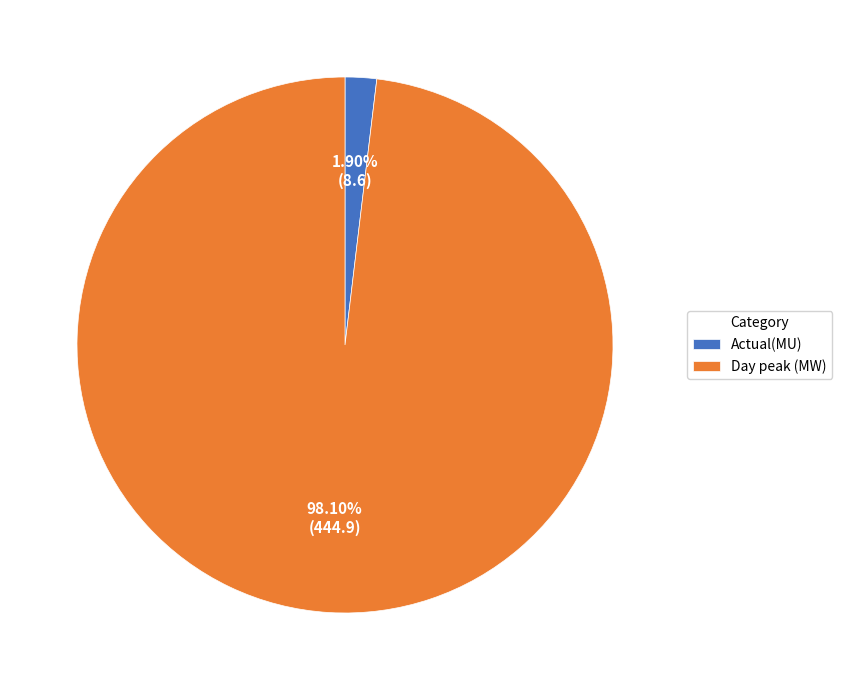

Is the sum of Actual(MU) and Day peak (MW) greater than half?

Yes